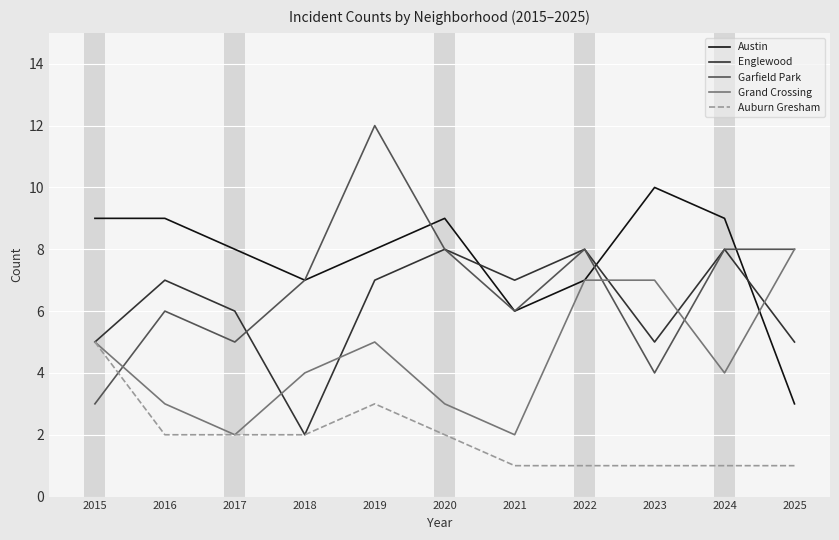

Is this an area chart (filled region under the line)?

No